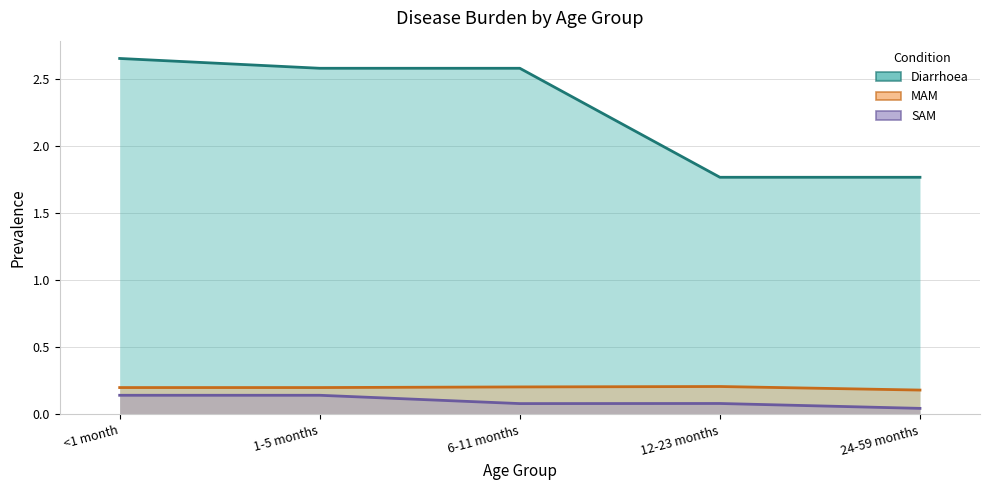

Reading right to left, extract all data points from this chart.

Diarrhoea: 24-59 months=1.8	12-23 months=1.8	6-11 months=2.6	1-5 months=2.6	<1 month=2.6
MAM: 24-59 months=0.2	12-23 months=0.2	6-11 months=0.2	1-5 months=0.2	<1 month=0.2
SAM: 24-59 months=0.0	12-23 months=0.1	6-11 months=0.1	1-5 months=0.1	<1 month=0.1